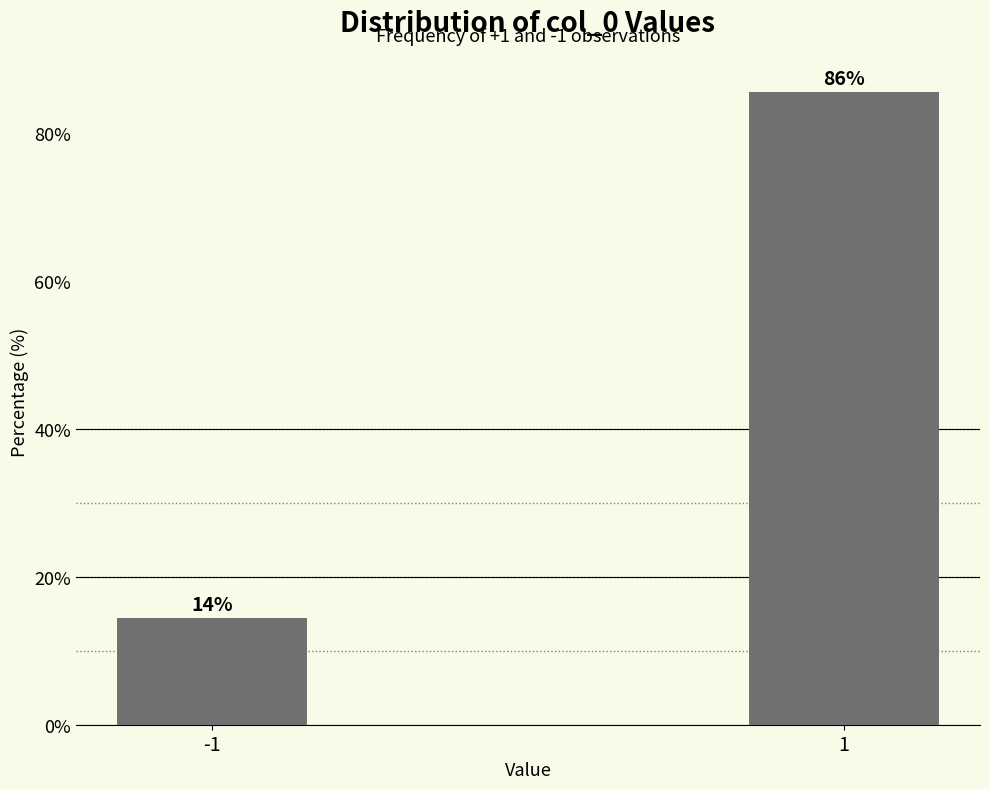

What is the smallest value displayed?

14.4